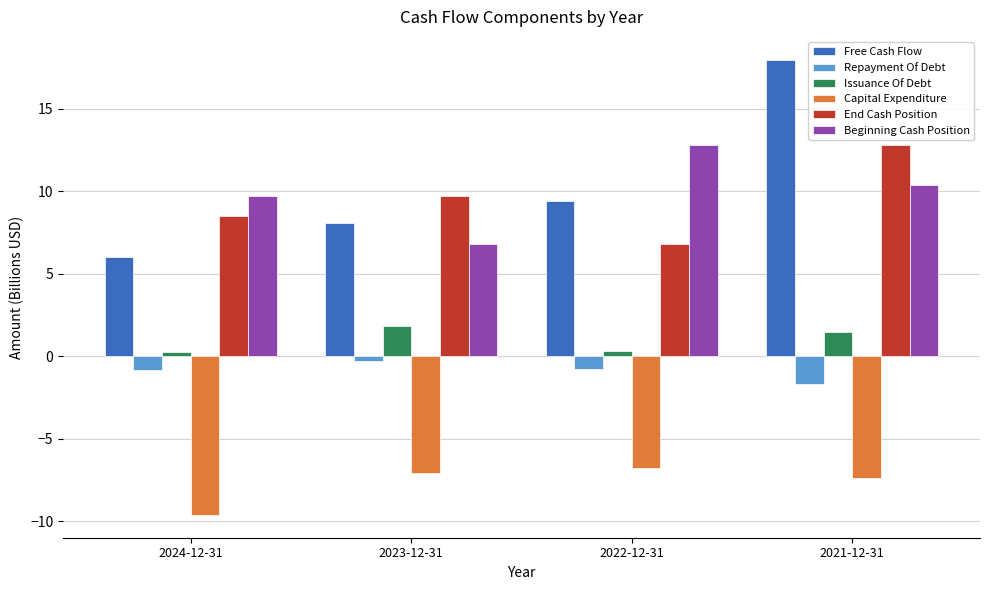

What is the sum of all Issuance Of Debt values?

3.9